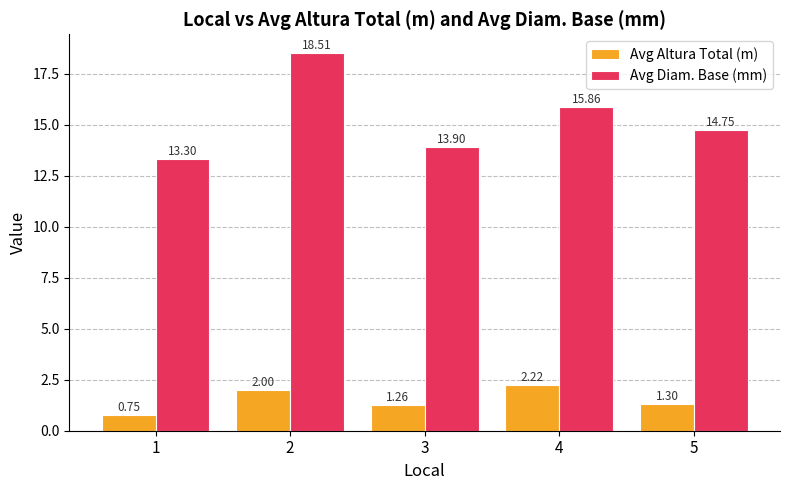

At which label does Avg Diam. Base (mm) reach its minimum?

1